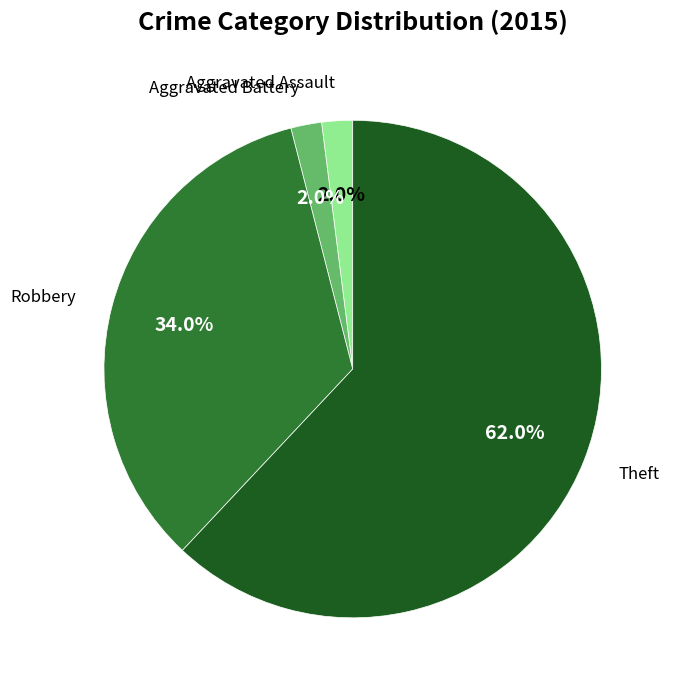

How many slices are in this pie chart?

4